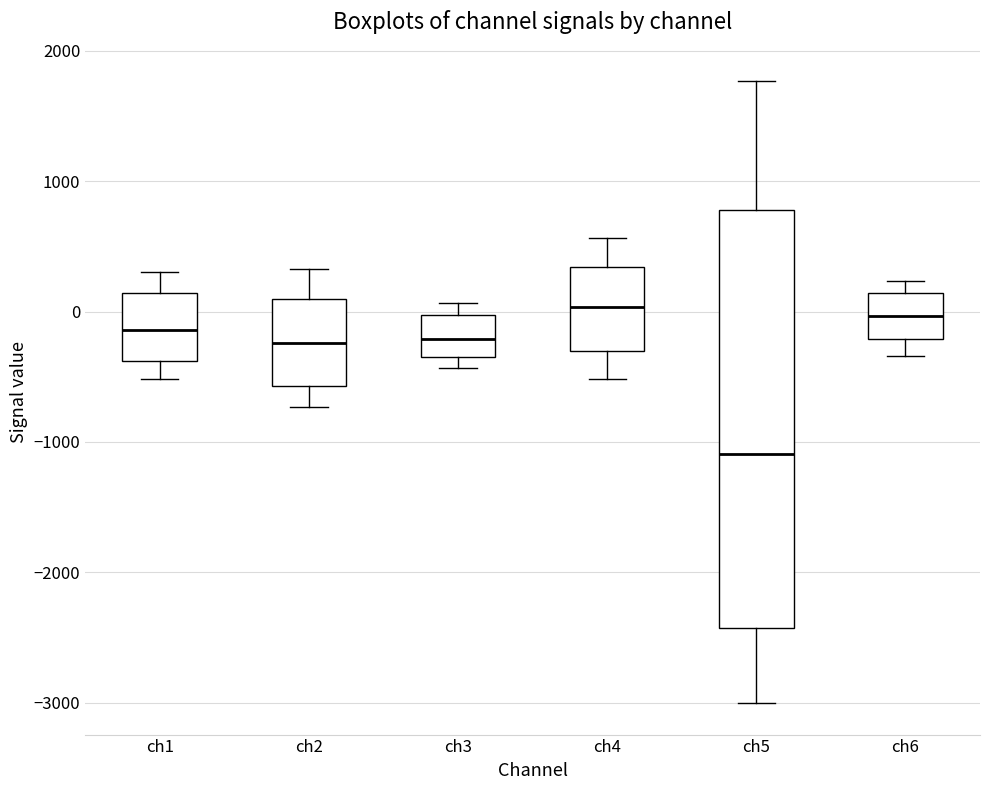

Which box has the lowest median line?

ch5